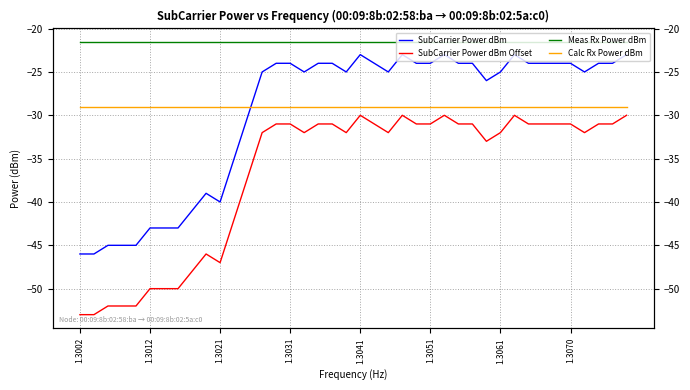

Between 39 and 35, which is larger?

39